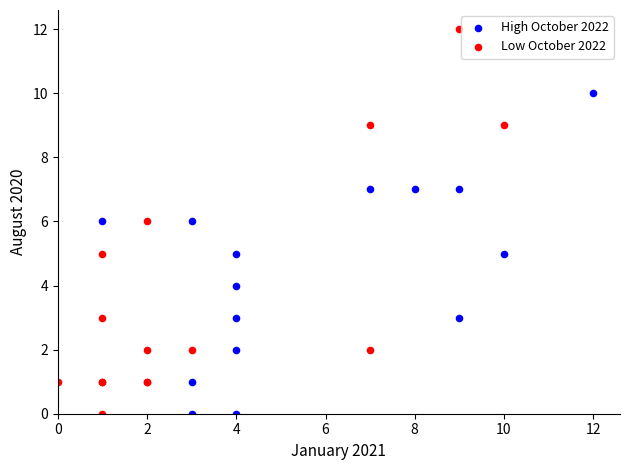

Which series has the largest Y range (max minus min)?

Low October 2022